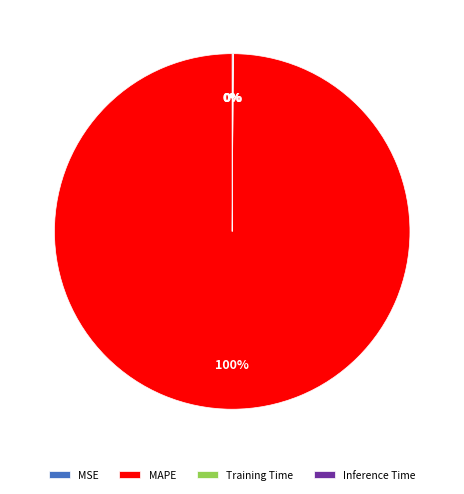

Which slice is the largest?

MAPE